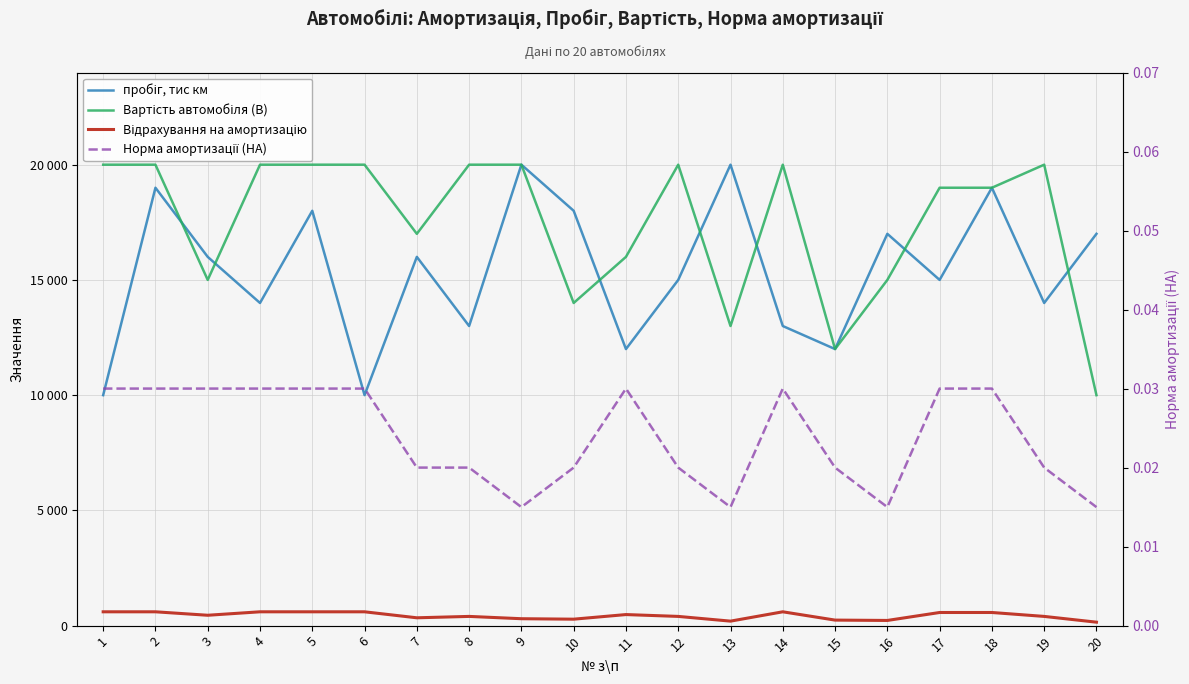

Where is the first local minimum for Вартість автомобіля (В)?

3